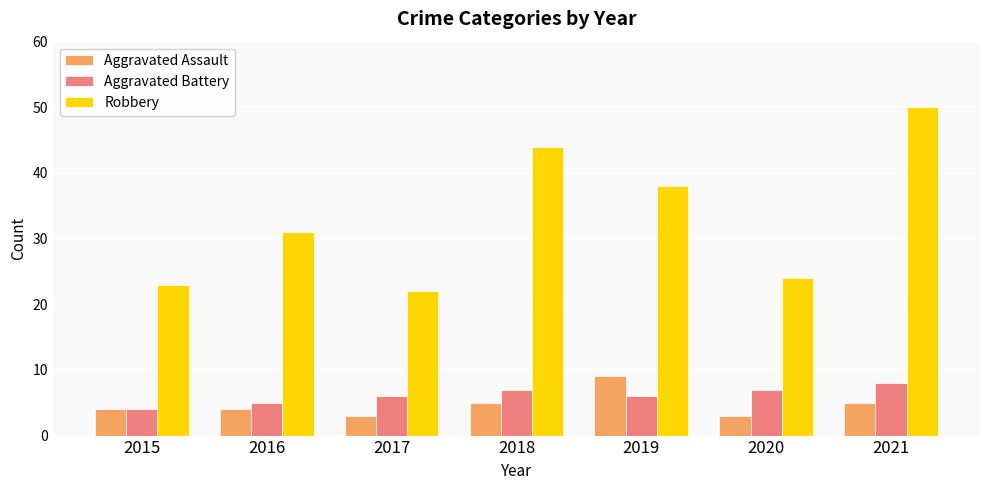

Is it true that Aggravated Battery equals 9 at 2017?

False